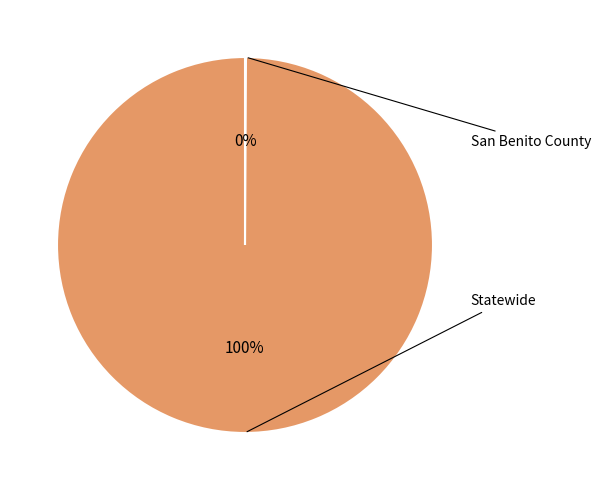

Which slice is the smallest?

San Benito County